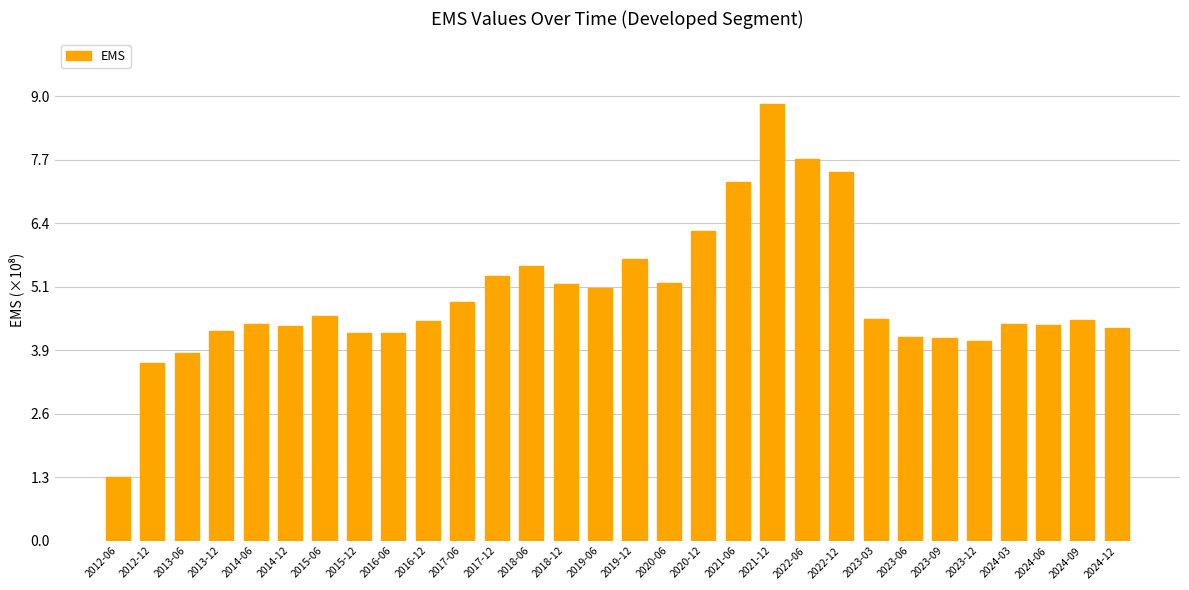

Which has a higher value, 2024-12 or 2023-09?

2024-12